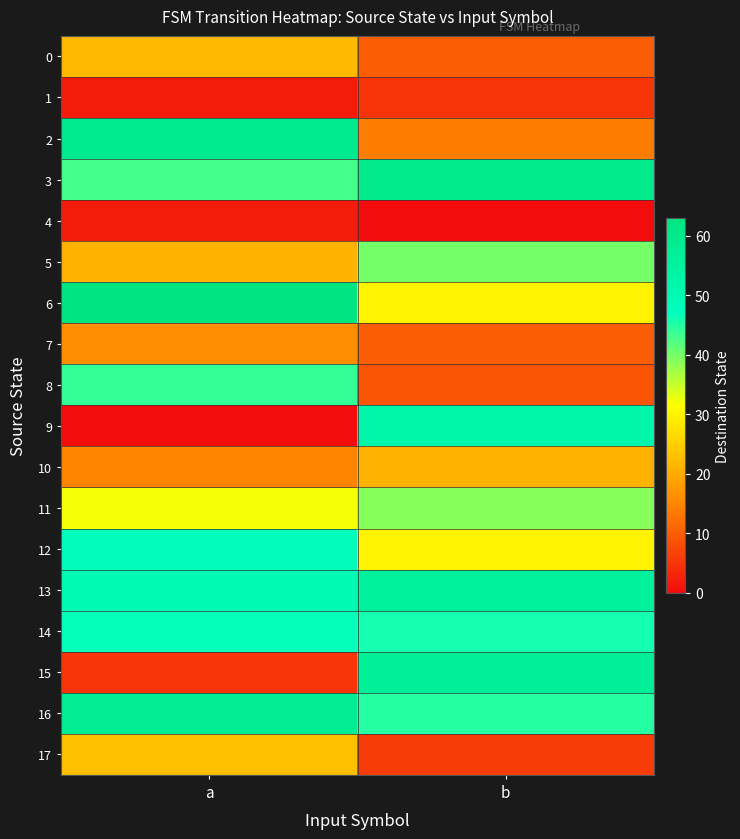

At which category is the sum across all series the highest?

a